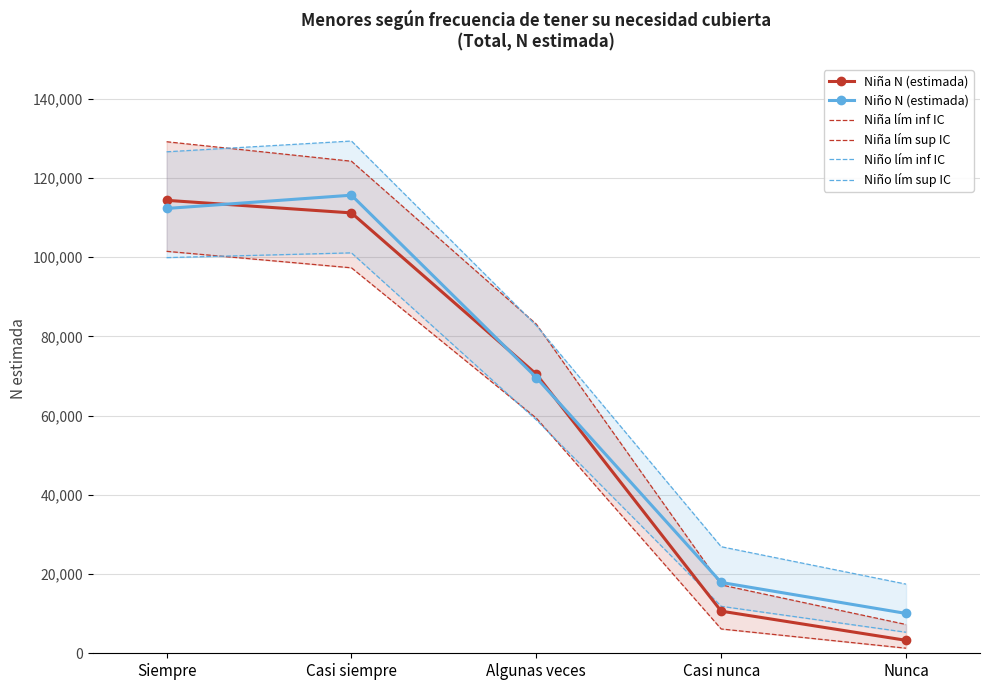

Where is Niño N (estimada) nearest to the value 62842?

Algunas veces